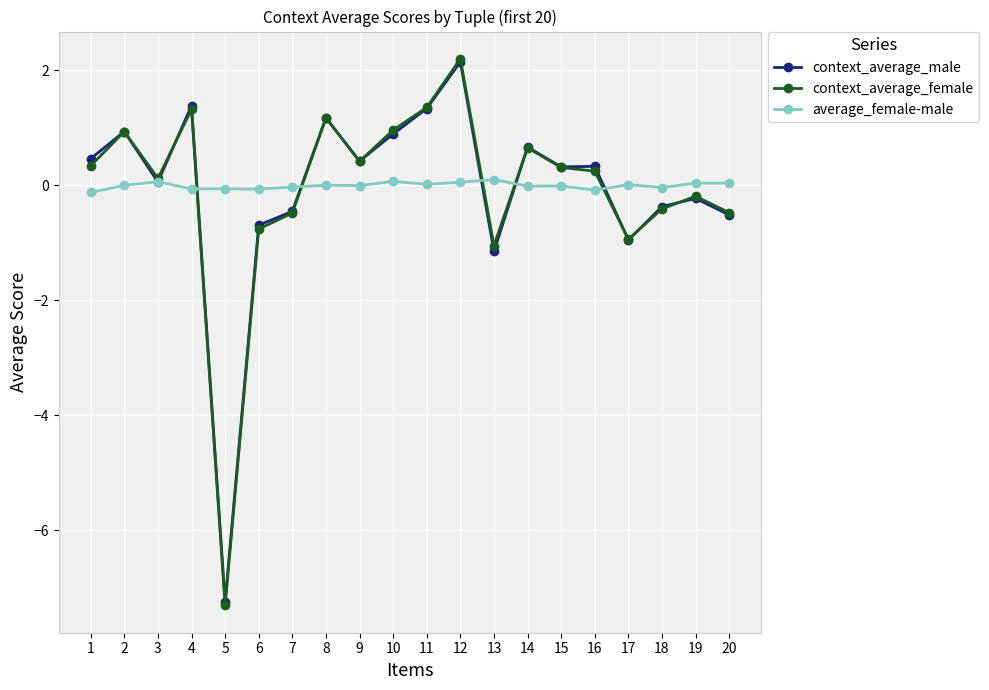

True or false: context_average_male has more than 0 points higher than both neighbors.

True